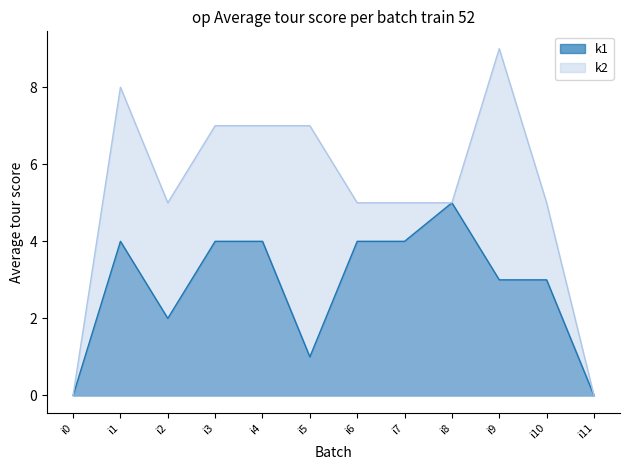

True or false: k2 has more than 2 interior local peaks.

False